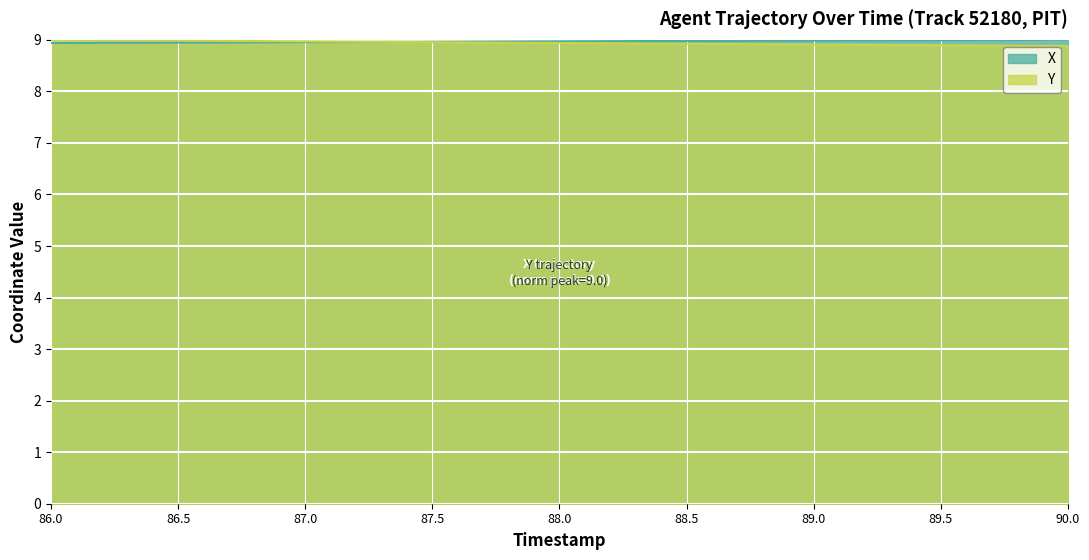

What is the total value across all series at 89.0?

17.9